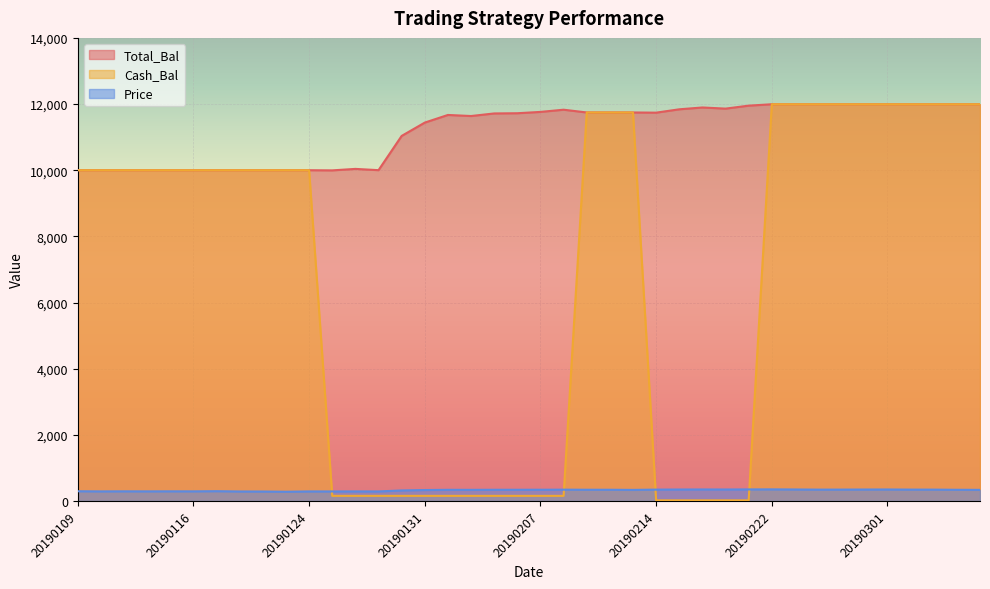

What is the value of the Total_Bal point at the 31st from the left?

11994.0